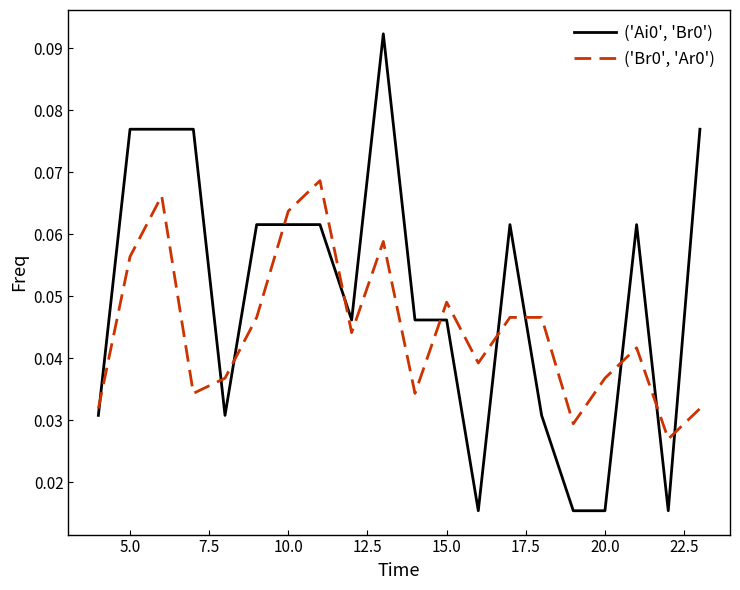

What is the sum of all ('Br0', 'Ar0') values?

0.9